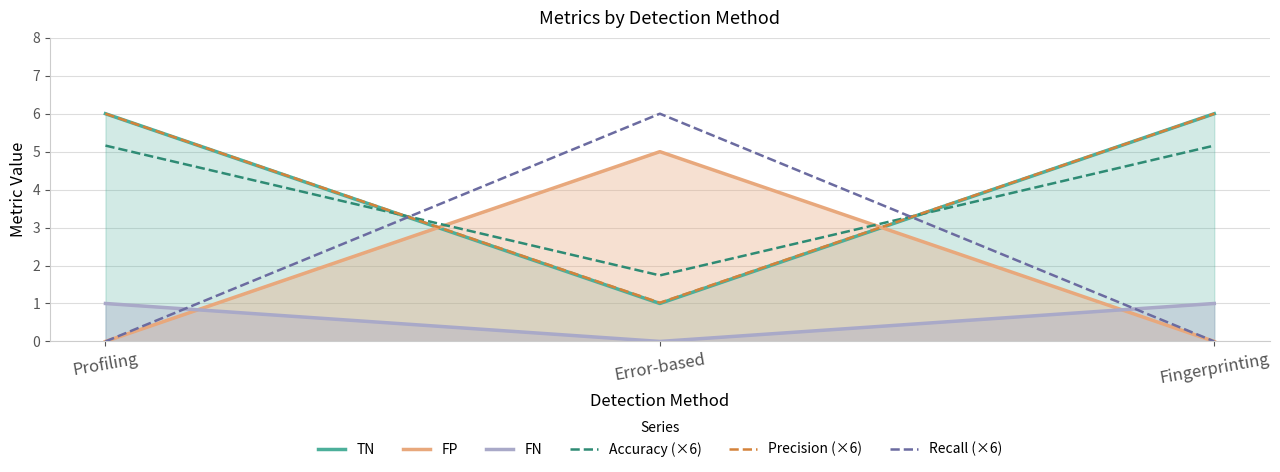

Rank the series at Profiling from lowest to highest value.

FP, Recall (×6), FN, Accuracy (×6), TN, Precision (×6)